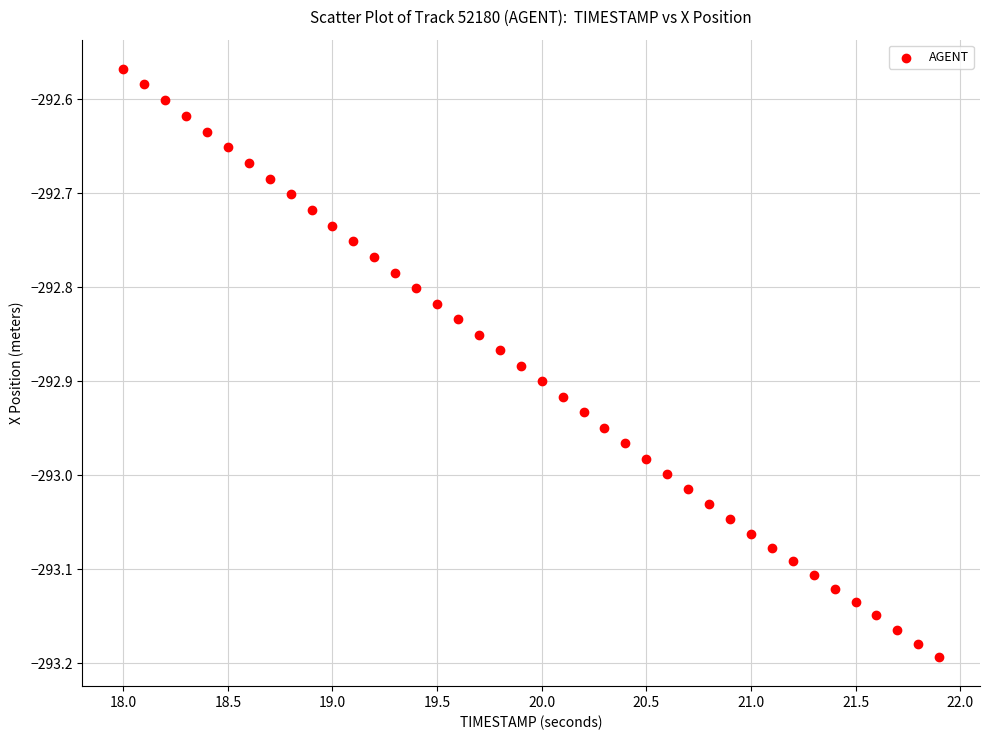

What is the range of Y values (max minus min)?

0.6